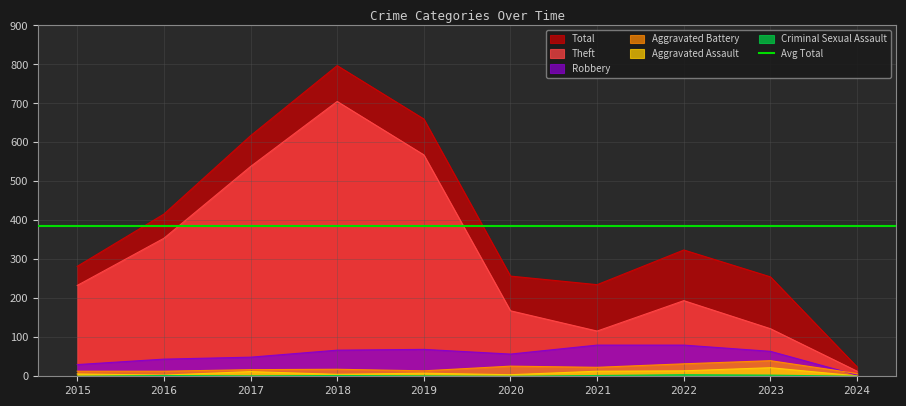

What is the lowest value of the Total series?

24